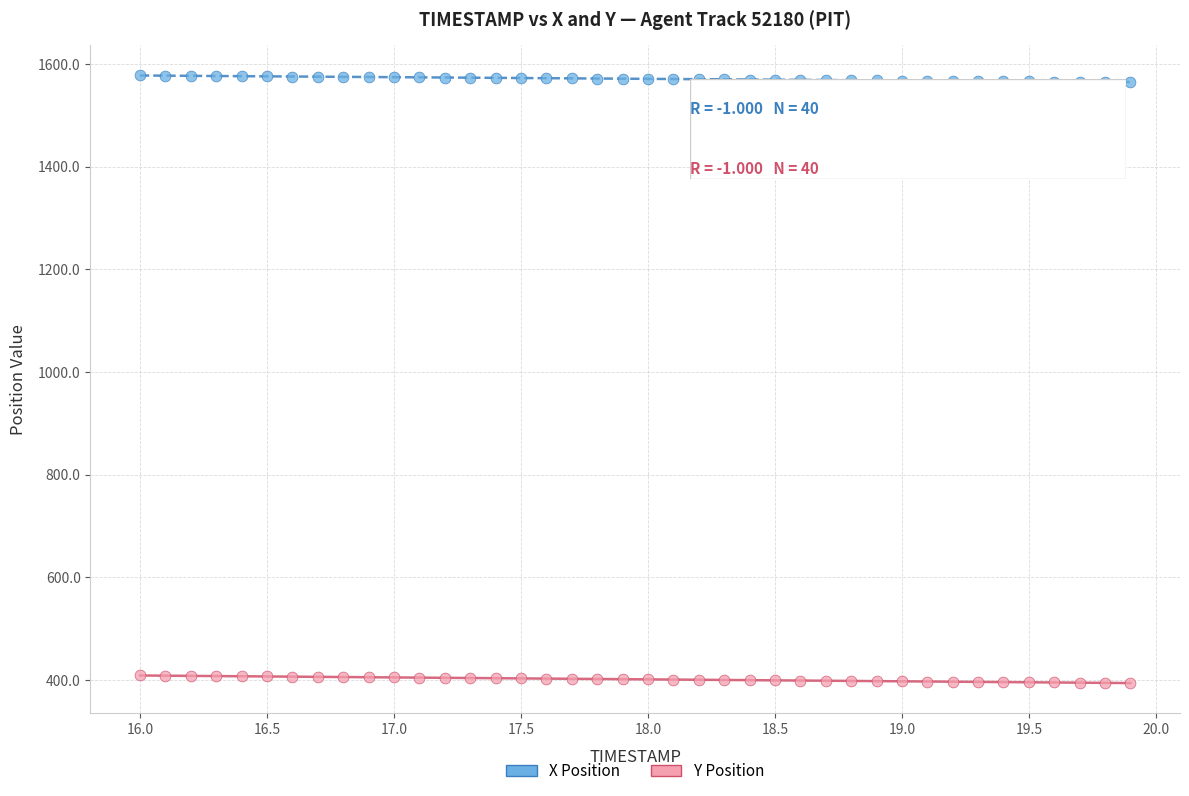

What are all the series names shown in the legend?

X Position, Y Position